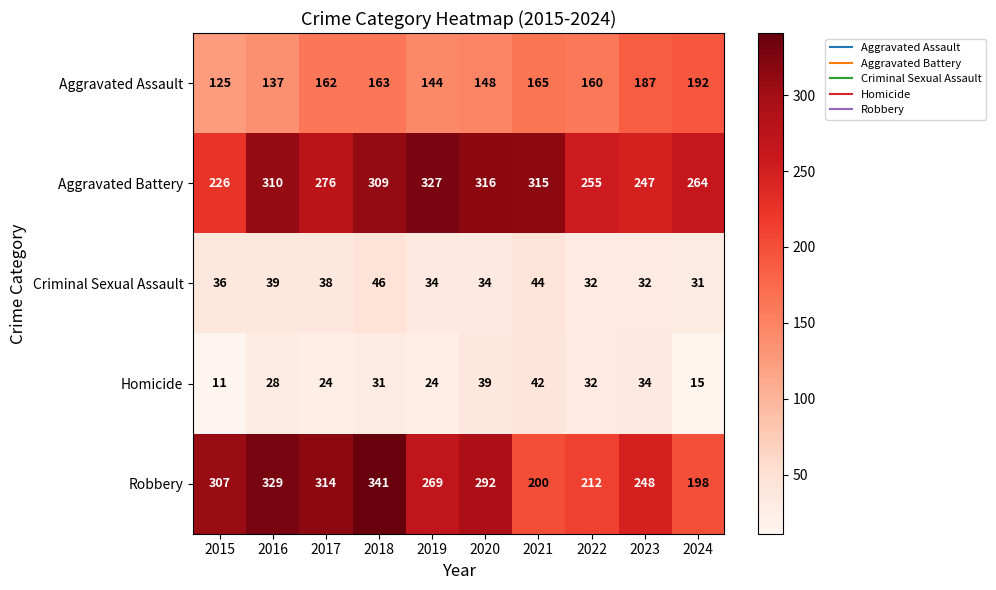

Where does the Robbery series first go above 292?

2015